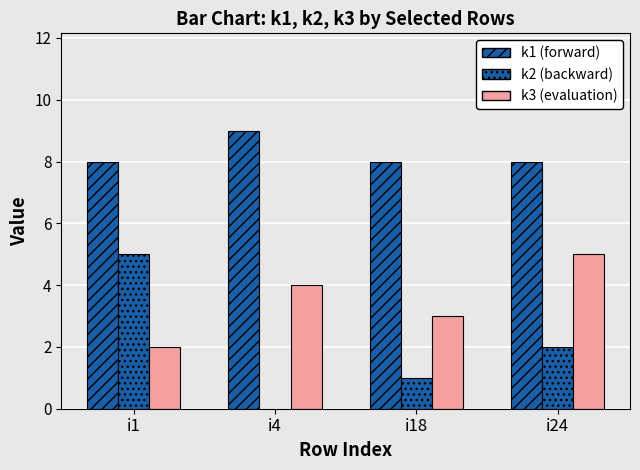

Count the number of data series in this chart.

3